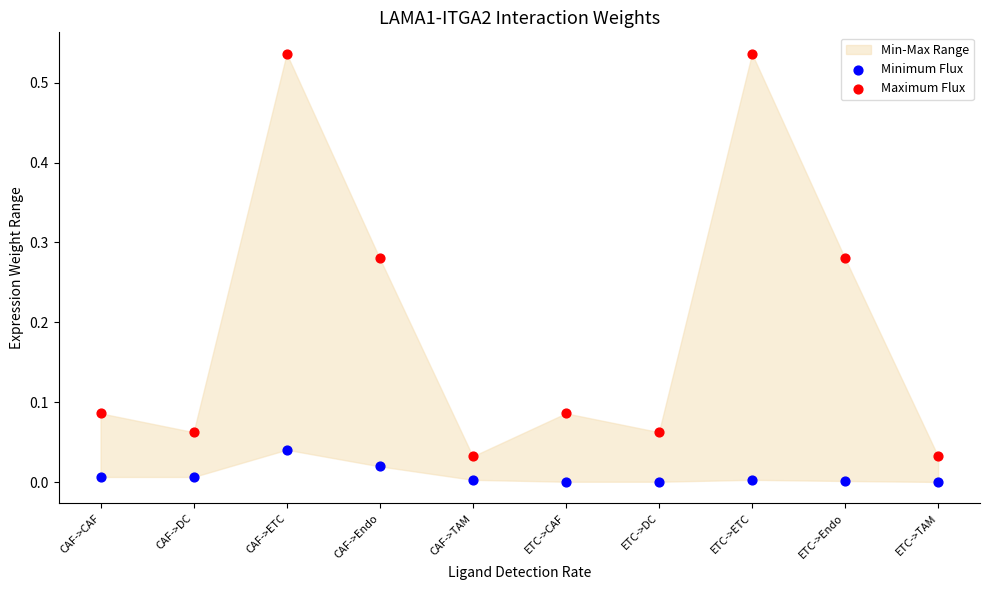

Which series reaches the maximum Y coordinate?

Maximum Flux